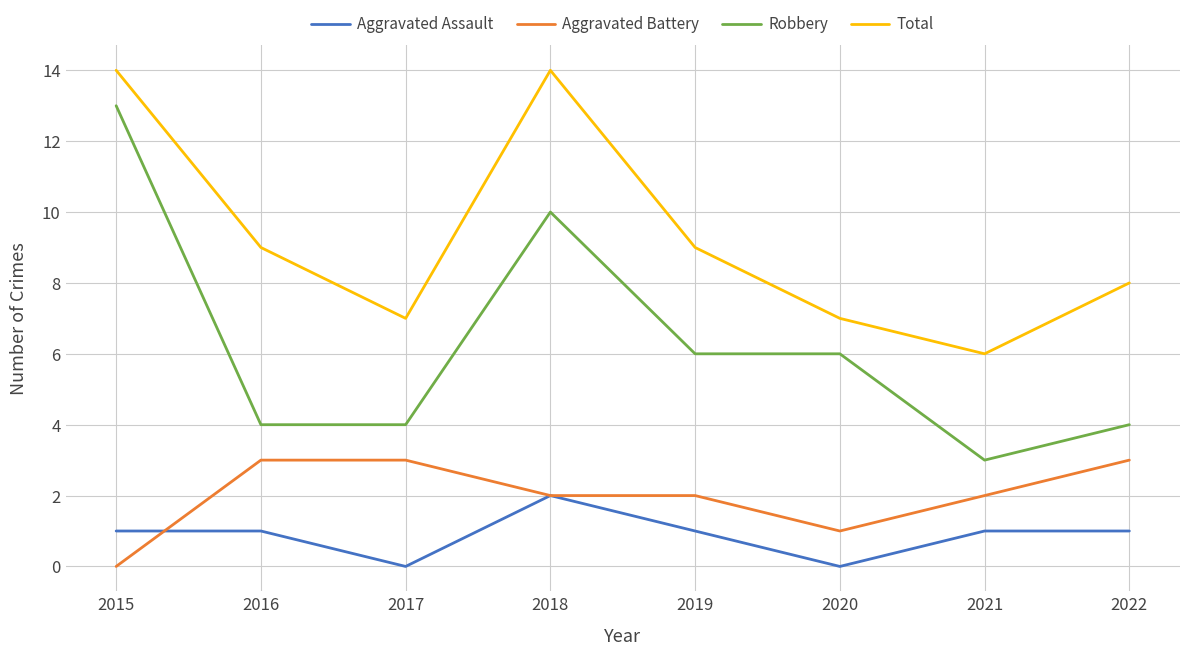

Which series has the largest total across all categories?

Total